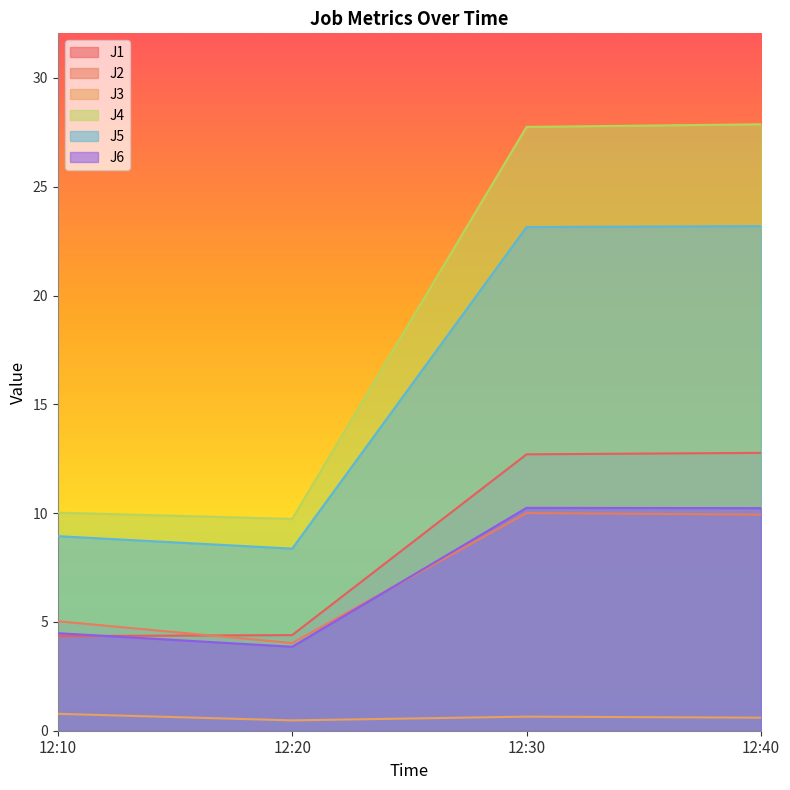

At how many categories does at least one series exceed 23?

2